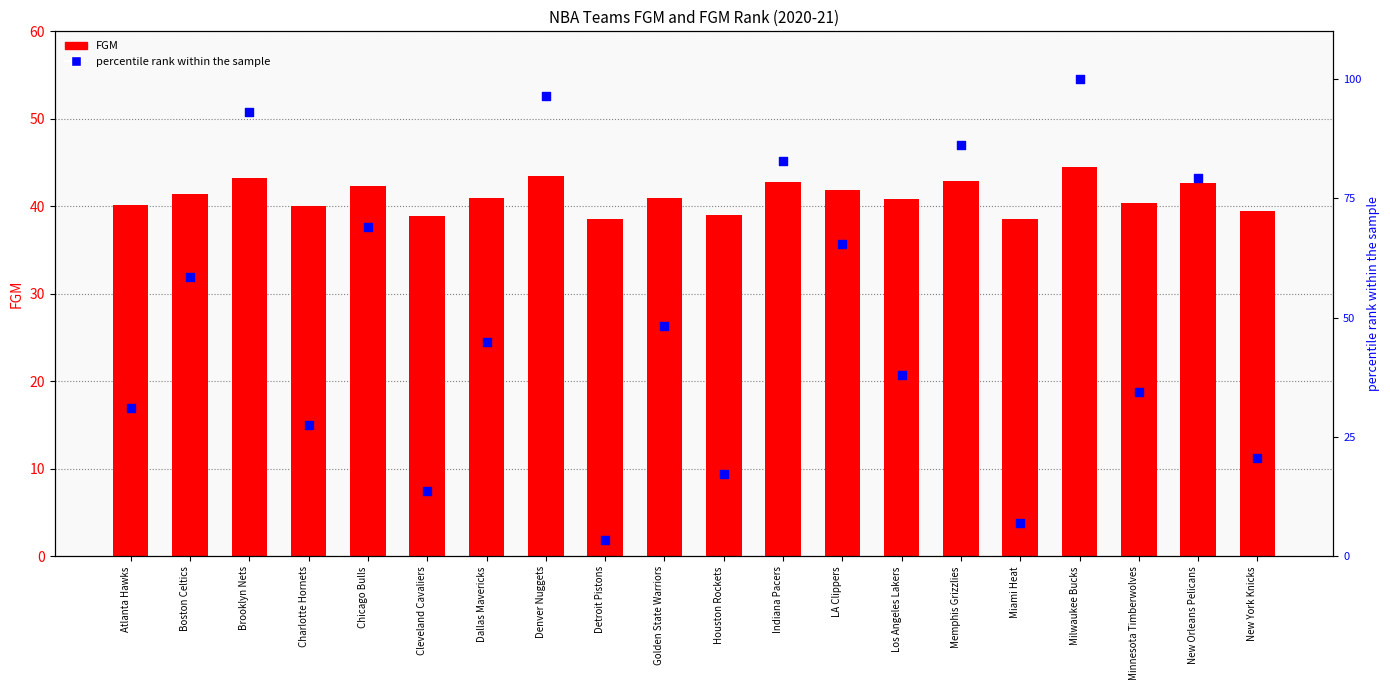

What are all the series names shown in the legend?

FGM, percentile rank within the sample